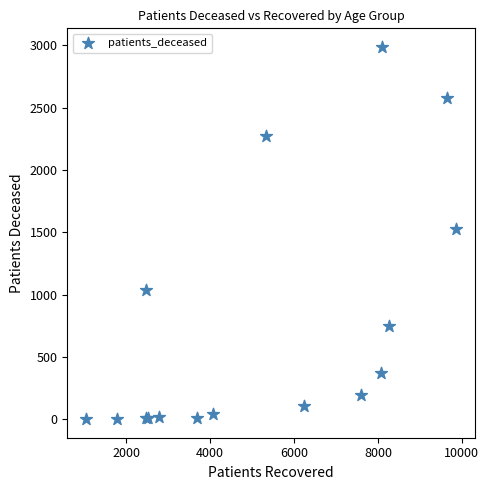

What Y value in the scatter plot is closest to 1494?

1530